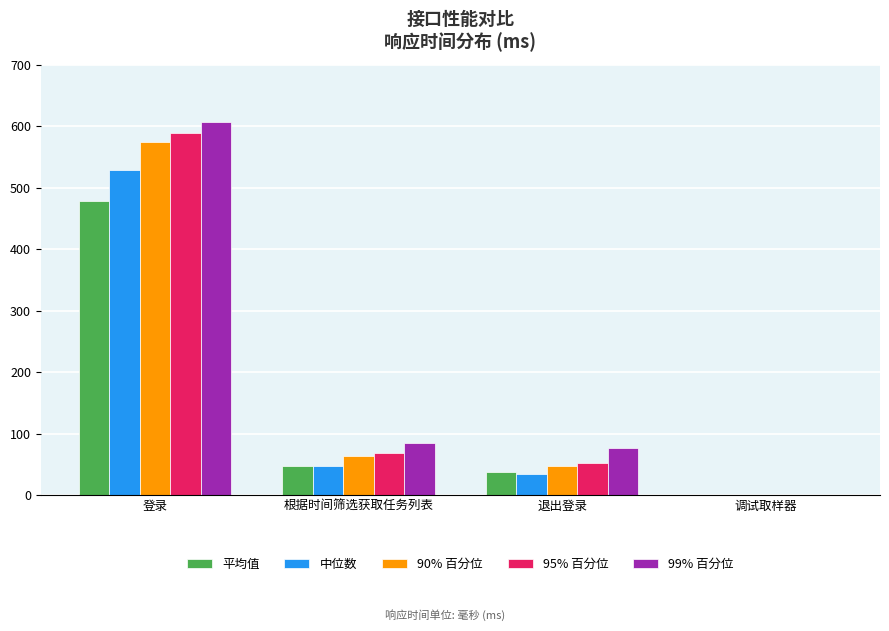

At which category is the sum across all series the highest?

登录